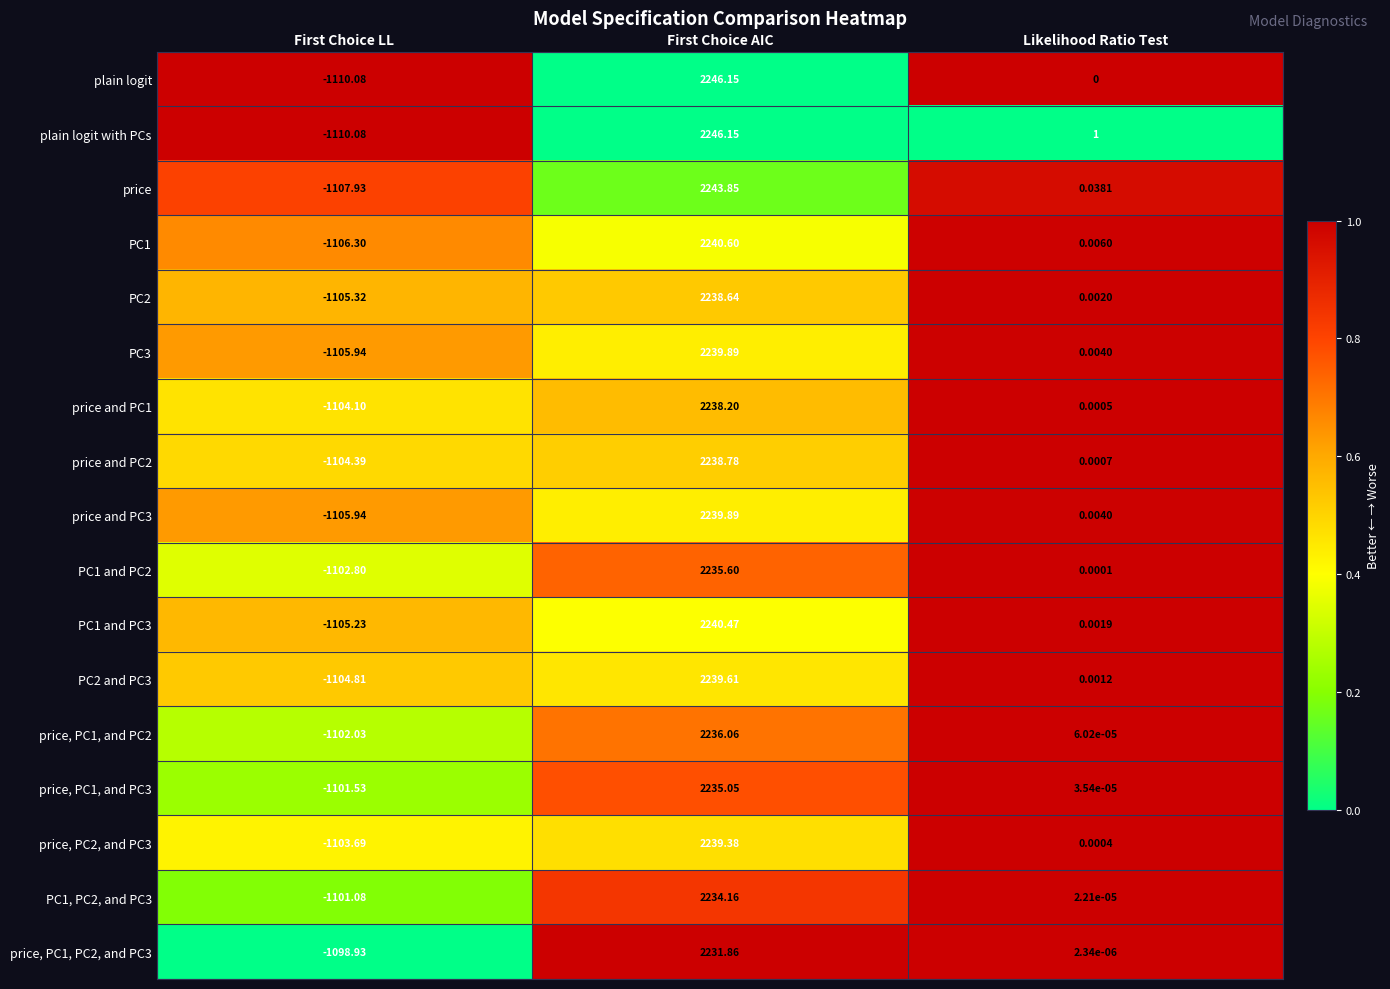

At which label does PC2 first exceed 0?

First Choice AIC